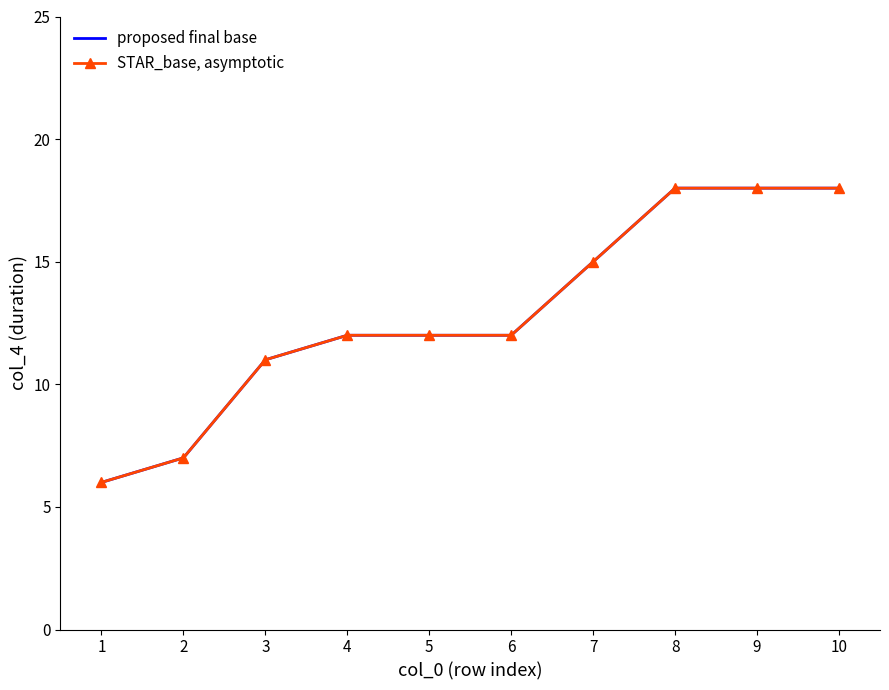

Which series changed the most between 1 and 6?

proposed final base